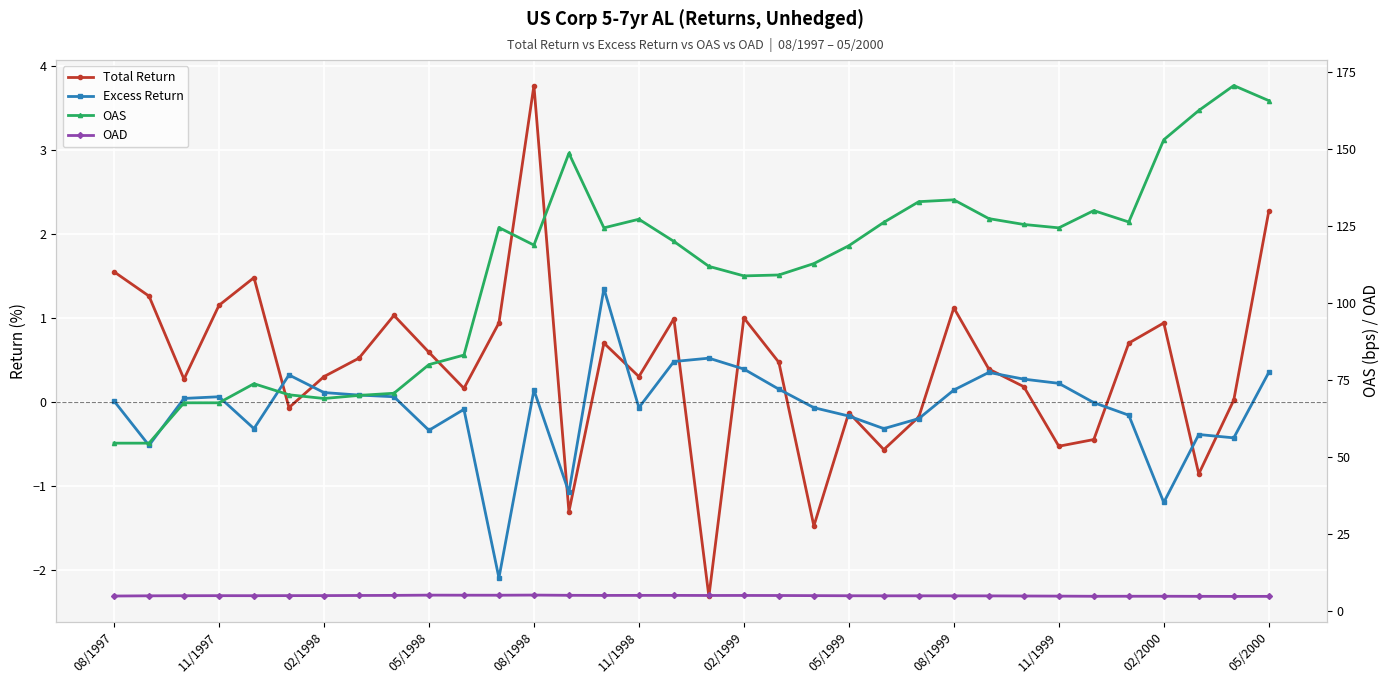

List the series in order of their peak value, highest first.

OAS, OAD, Total Return, Excess Return